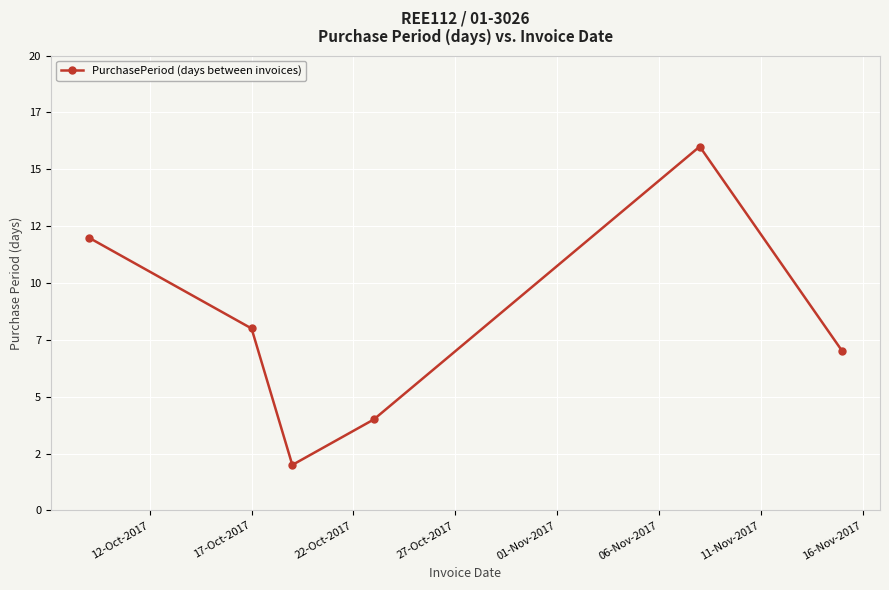

What is the label of the 2nd point from the left?

17-Oct-2017